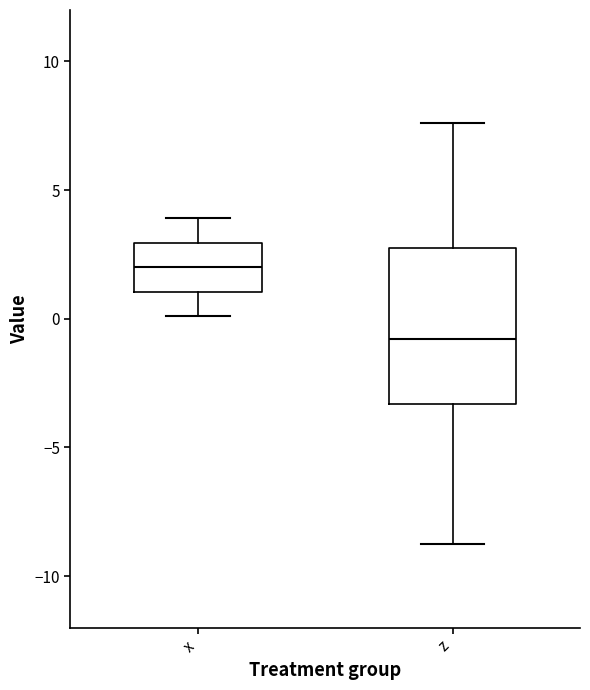

Reading left to right, read every box against the y-axis: the position of its median line, the range the box covers, and the ends of its whiskers. The values are not printed on the chart, so give them approximately, as read against the axis.

x: median 2.0, box 1.0 to 3.0, whiskers 0.0 to 4.0
z: median -1.0, box -3.5 to 2.5, whiskers -8.5 to 7.5